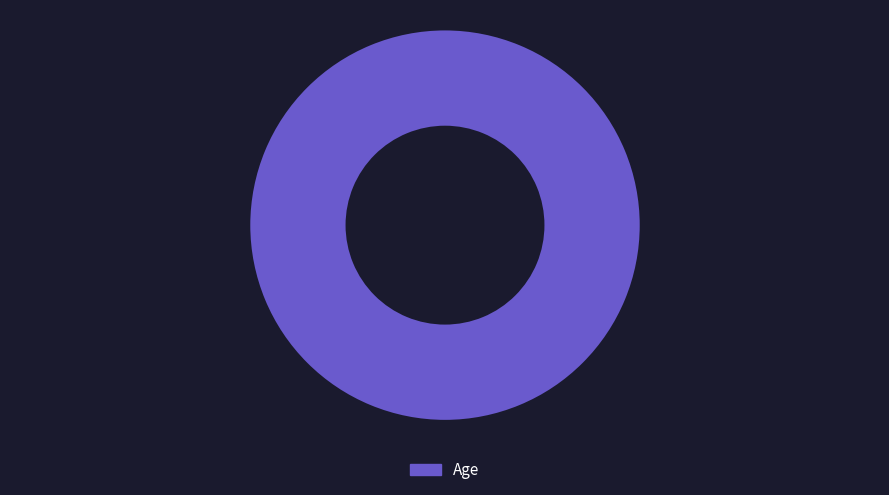

How many segments does this pie chart have?

1